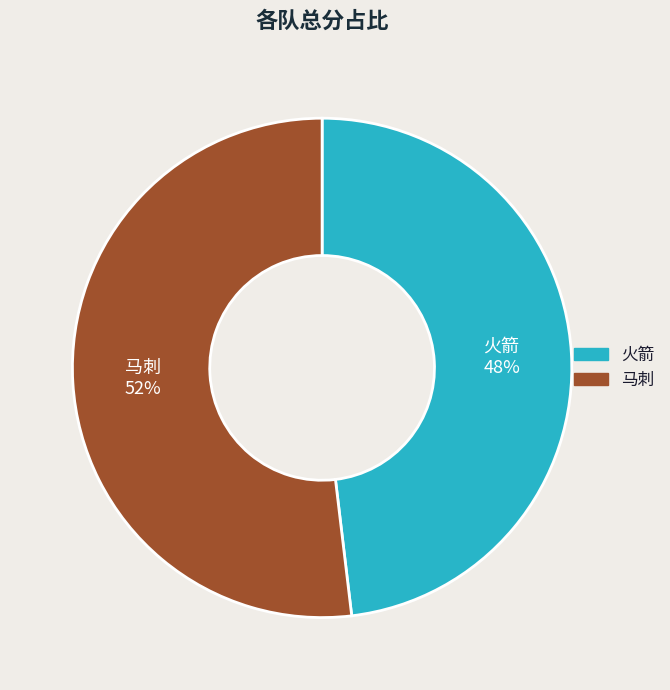

To the nearest percent, what is the combined percentage of 马刺 and 火箭?

100%